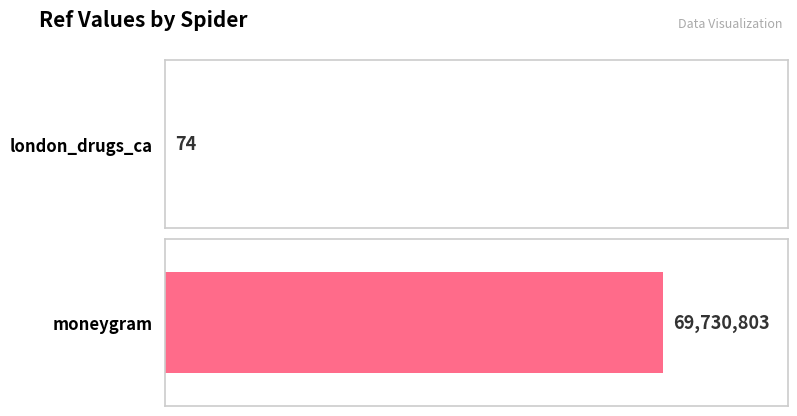

What is the sum of all values?

69730877